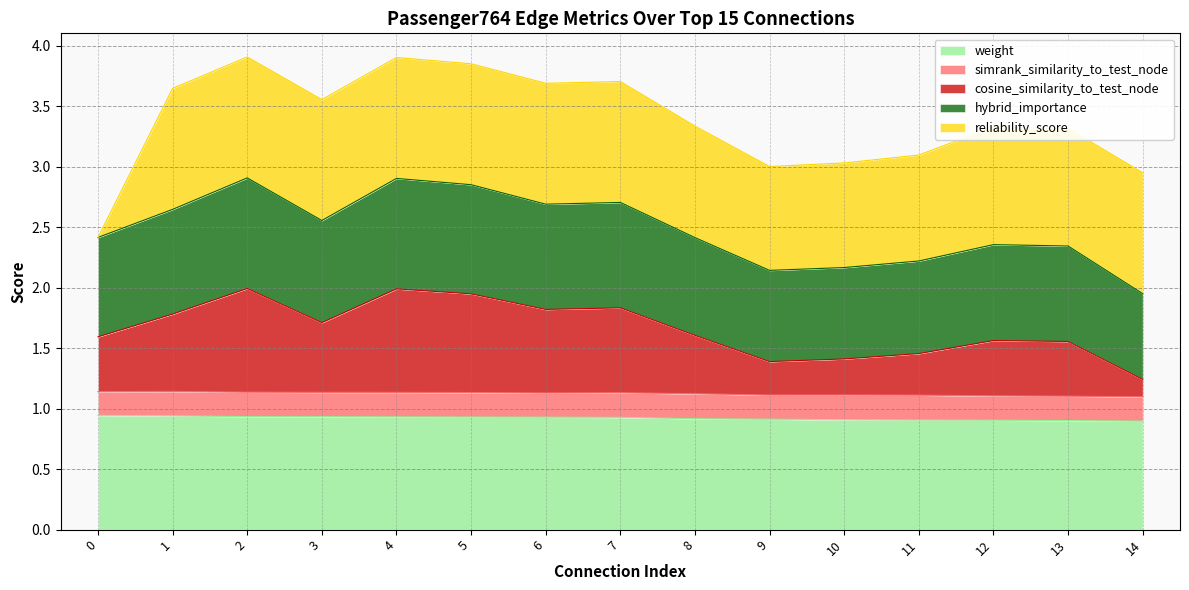

True or false: cosine_similarity_to_test_node and weight cross at least once.

False